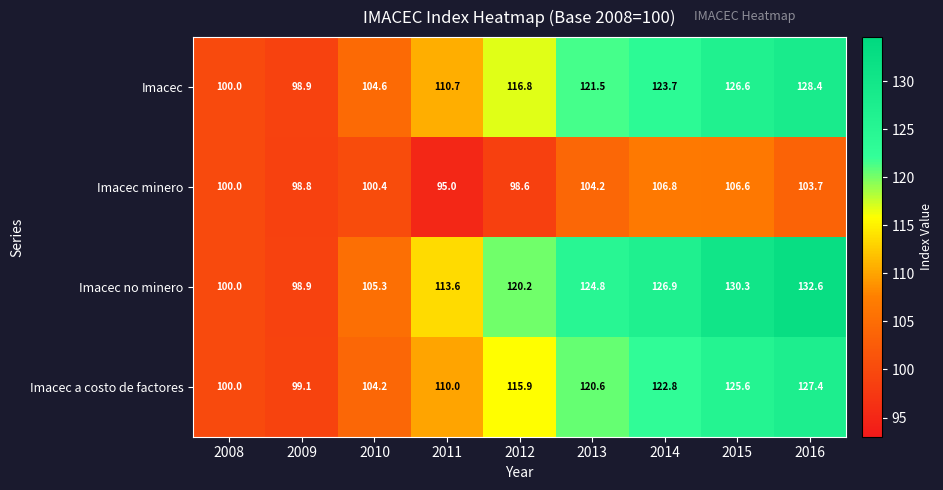

Which series has the widest spread of values?

Imacec no minero